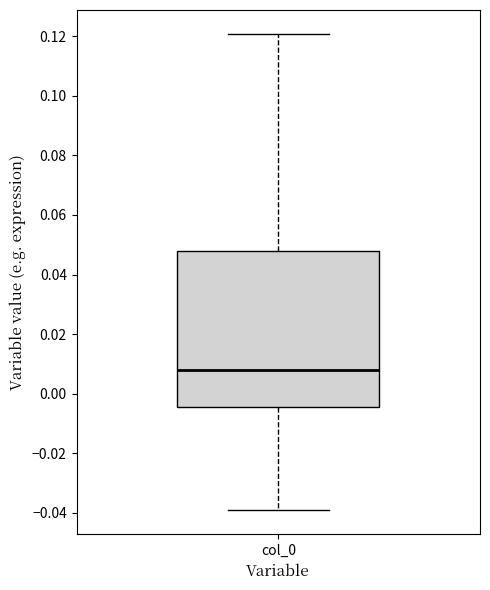

Transcribe this box plot: give where the median line is, the range the box spans, and where the two whiskers end, as read against the y-axis. The values are not printed on the chart, so give them approximately, as read against the axis.

median 0.008, box -0.004 to 0.048, whiskers -0.040 to 0.120